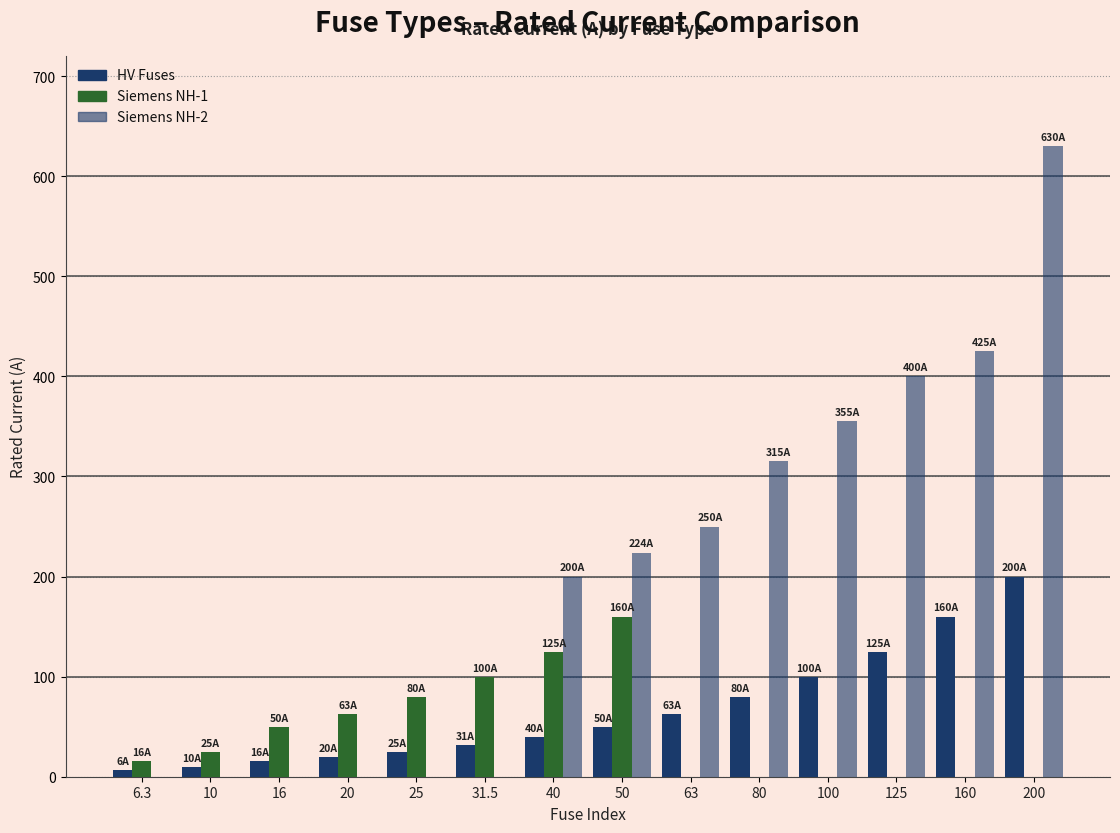

Is it true that Siemens NH-2 equals 399.9 at 63?

False